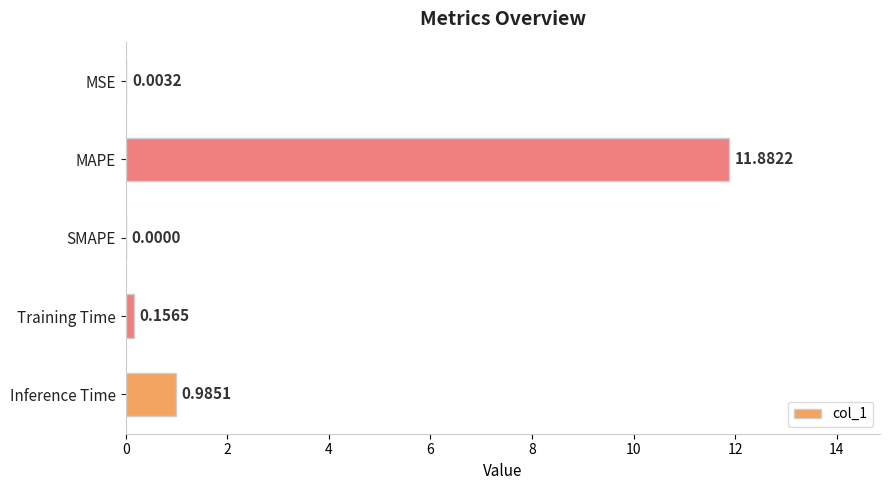

Where is the data nearest to the value 5?

Inference Time